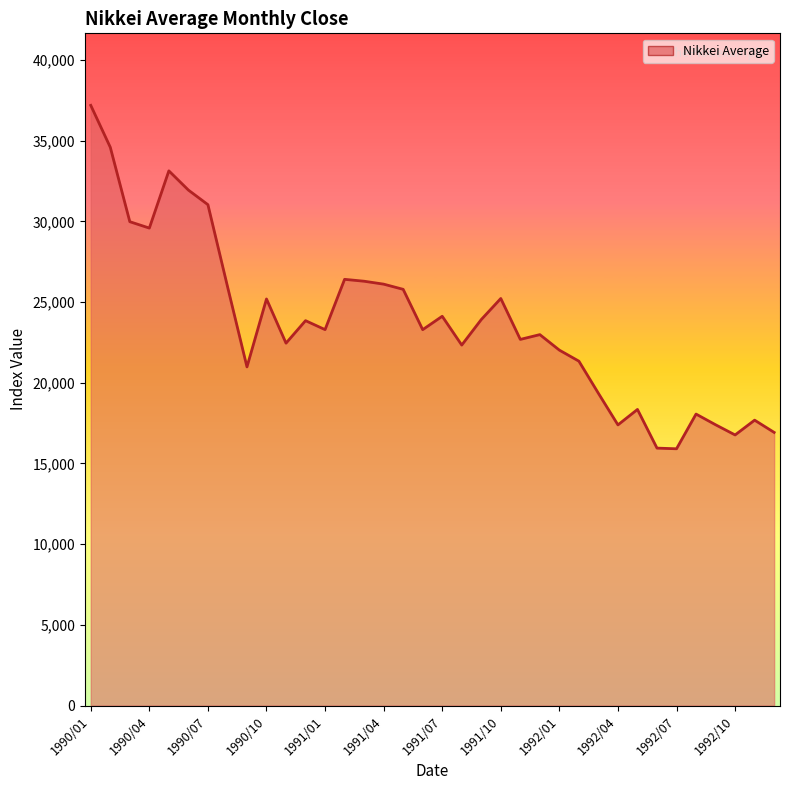

What is the maximum value shown in the chart?

37188.9